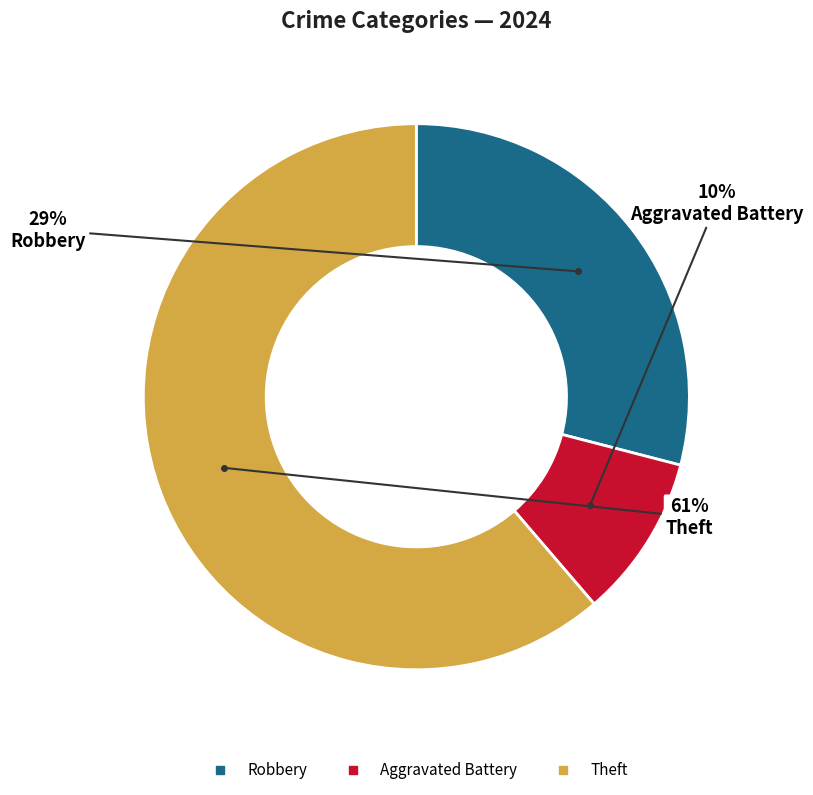

Is there any slice that represents more than half of the pie?

Yes